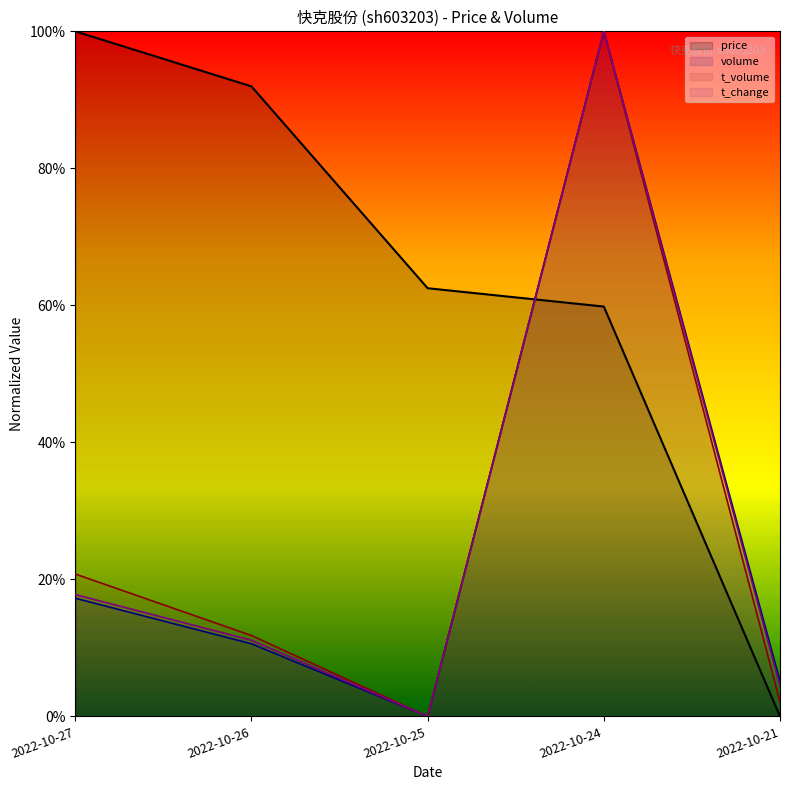

What is the difference between the maximum and minimum values in the volume series?

1.0